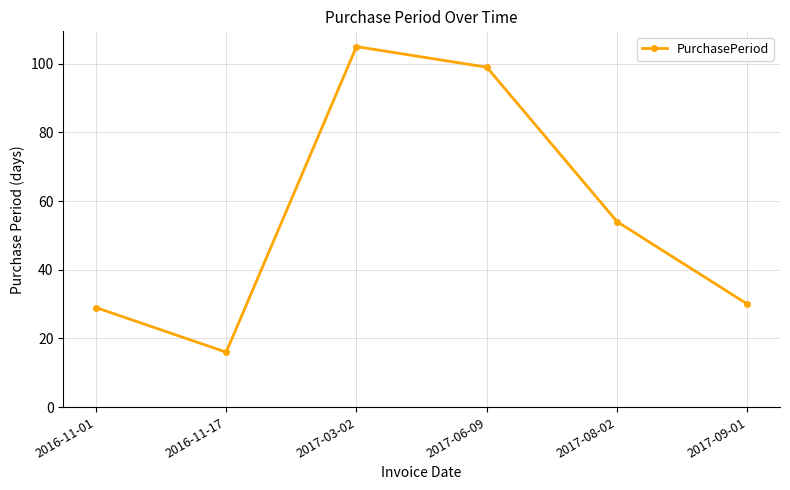

What position from the left is 2017-06-09?

4